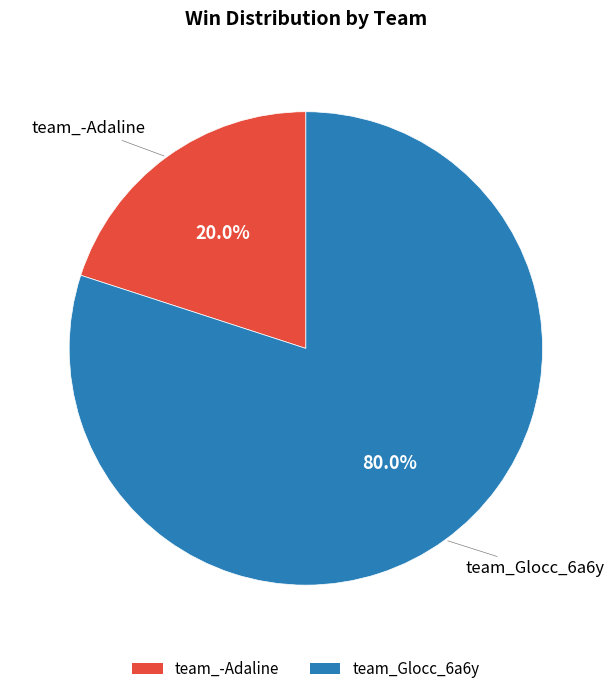

What percentage do team_Glocc_6a6y and team_-Adaline together represent?

100.0%